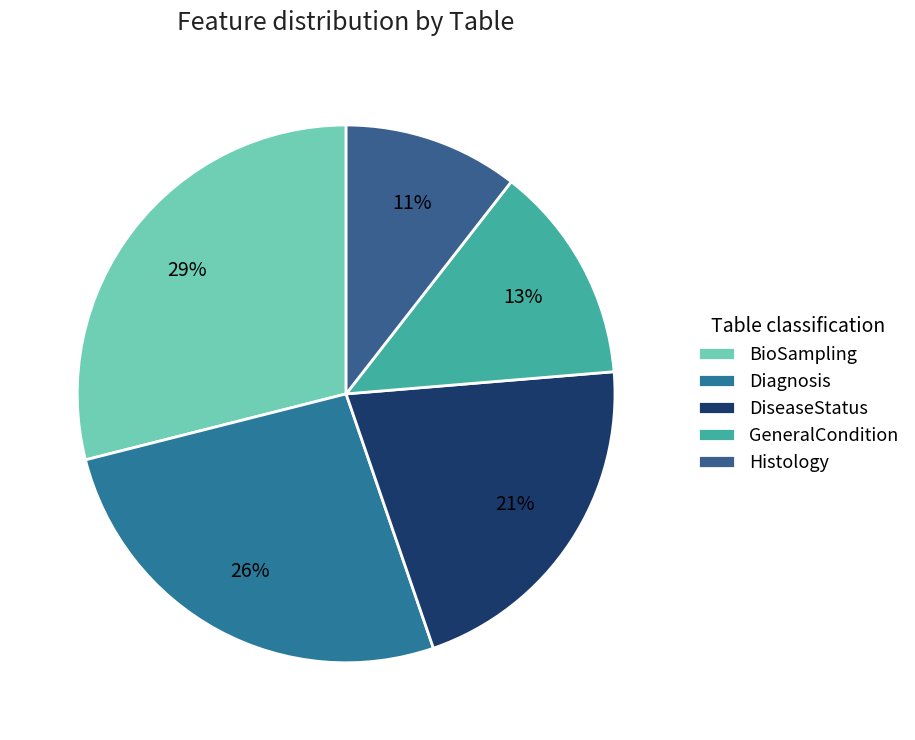

To the nearest percent, what portion does GeneralCondition represent?

13%